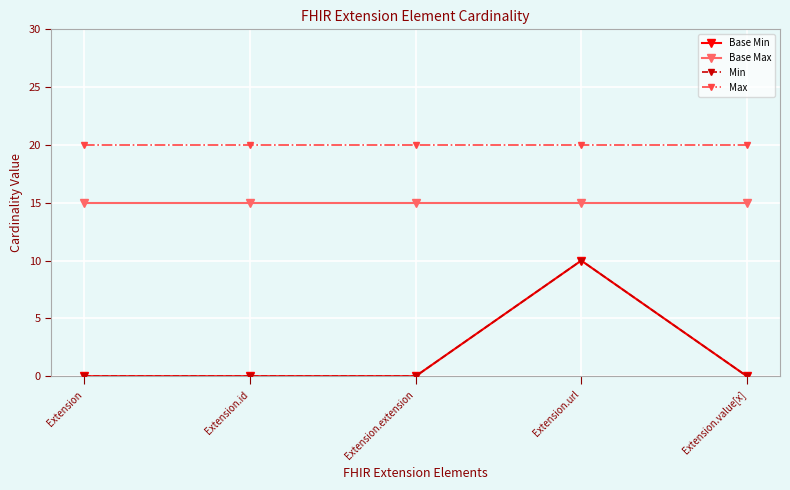

Rank the series at Extension from highest to lowest value.

Max, Base Max, Base Min, Min